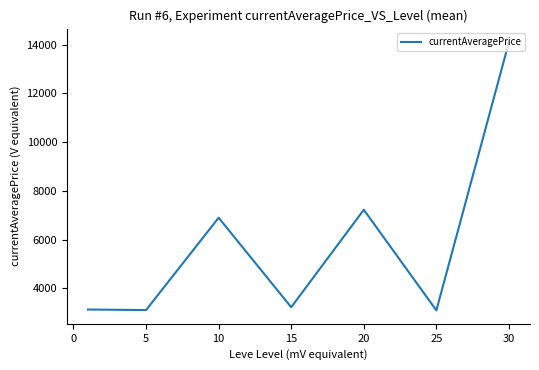

What is the sum of all values?

40788.3